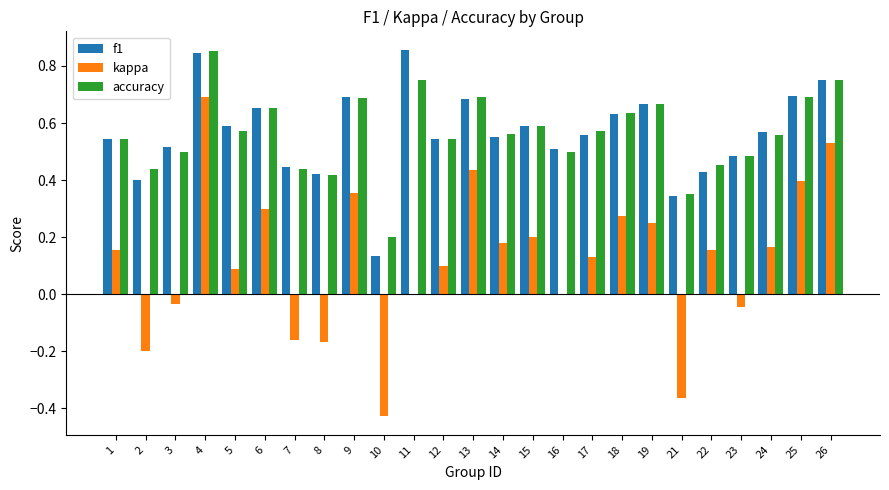

Which category has the highest value in the kappa series?

4